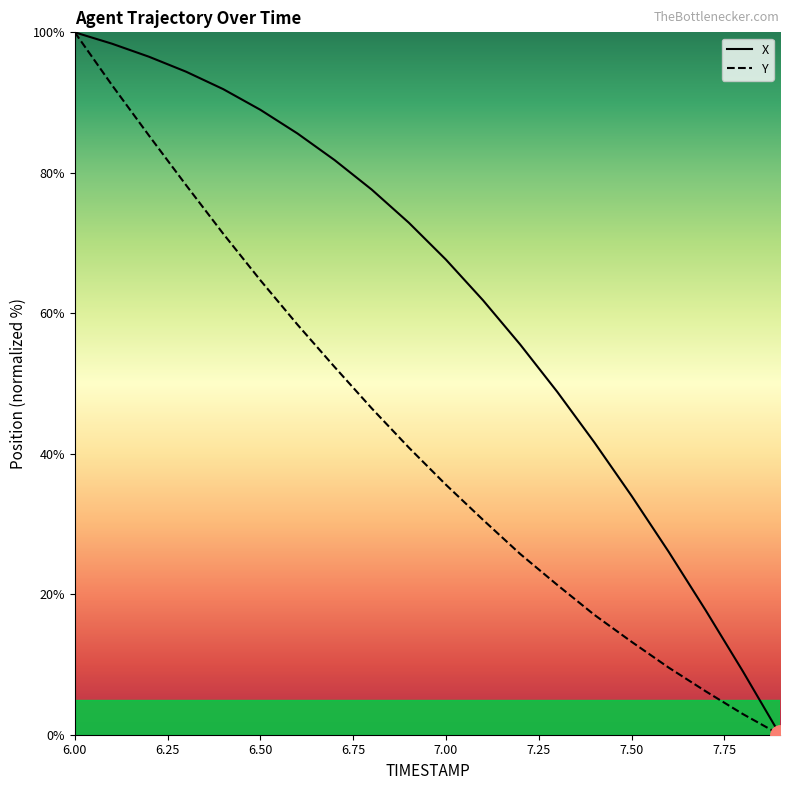

Reading left to right, list all the values displayed in this chart.

X: 100.0	98.4	96.5	94.4	91.9	89.0	85.6	81.8	77.6	72.9	67.6	61.8	55.6	48.8	41.6	34.0	26.1	17.7	9.0	0.0
Y: 100.0	92.5	85.3	78.2	71.3	64.7	58.4	52.4	46.5	40.9	35.6	30.6	25.7	21.3	17.1	13.2	9.6	6.2	2.9	0.0